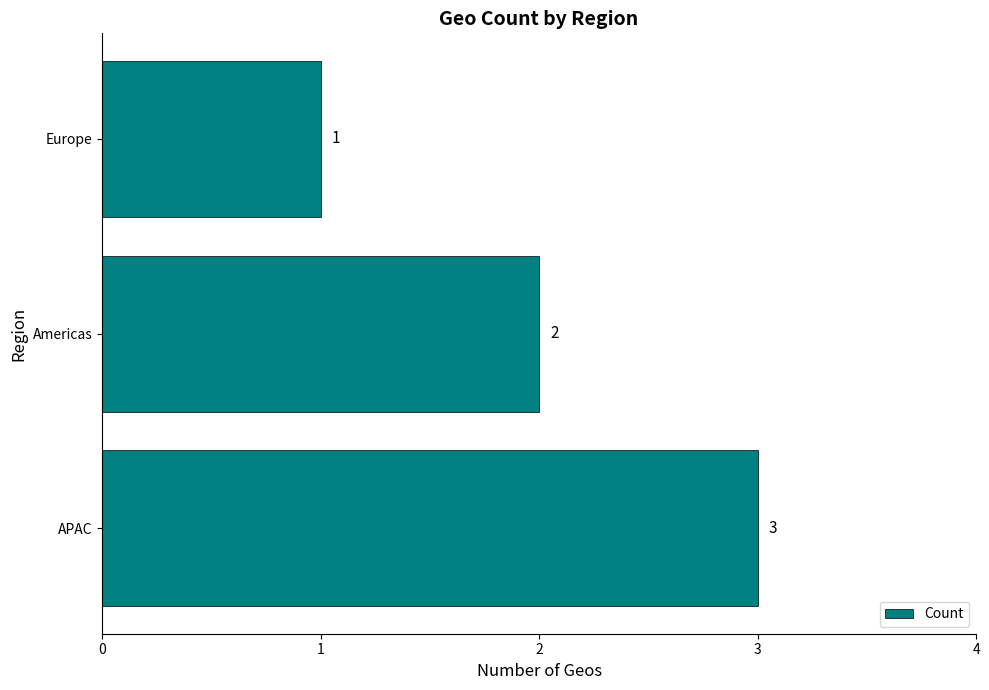

What is the ratio of the value at Europe to the value at APAC?

0.3